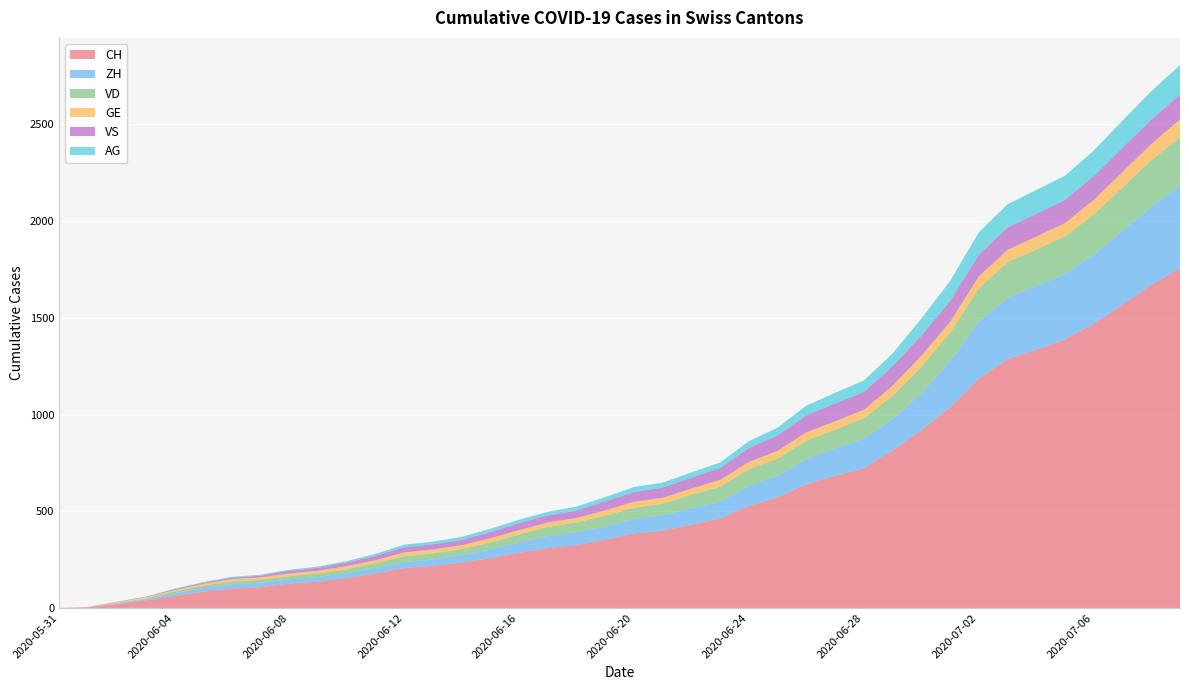

Reading left to right, what are all the values shown in this chart?

CH: 0	3	20	38	62	84	100	107	125	136	154	178	206	218	234	258	285	309	325	353	385	399	431	462	528	572	640	683	722	814	919	1037	1186	1285	1335	1388	1469	1568	1669	1758
ZH: 0	0	2	5	13	19	23	23	23	23	26	28	30	33	38	45	52	62	67	68	75	80	83	87	103	111	130	142	153	162	190	238	294	317	330	338	357	382	405	424
VD: 0	0	4	6	9	11	13	15	16	19	20	24	31	31	32	35	43	48	50	56	58	60	71	77	86	89	95	97	105	121	138	147	172	185	188	195	208	224	240	252
GE: 0	1	4	6	8	10	13	13	14	14	16	16	20	20	20	22	22	23	23	27	31	31	32	36	38	40	43	43	44	52	56	57	62	64	67	69	76	80	84	92
VS: 0	1	2	2	4	6	7	9	14	15	19	23	27	27	27	32	36	37	38	46	50	52	56	62	72	80	88	92	93	101	105	108	112	116	118	120	123	126	126	128
AG: 0	0	0	1	3	3	5	5	5	7	7	10	13	14	16	17	18	18	21	23	26	26	28	28	35	40	50	55	59	65	88	103	116	120	123	125	132	140	147	153